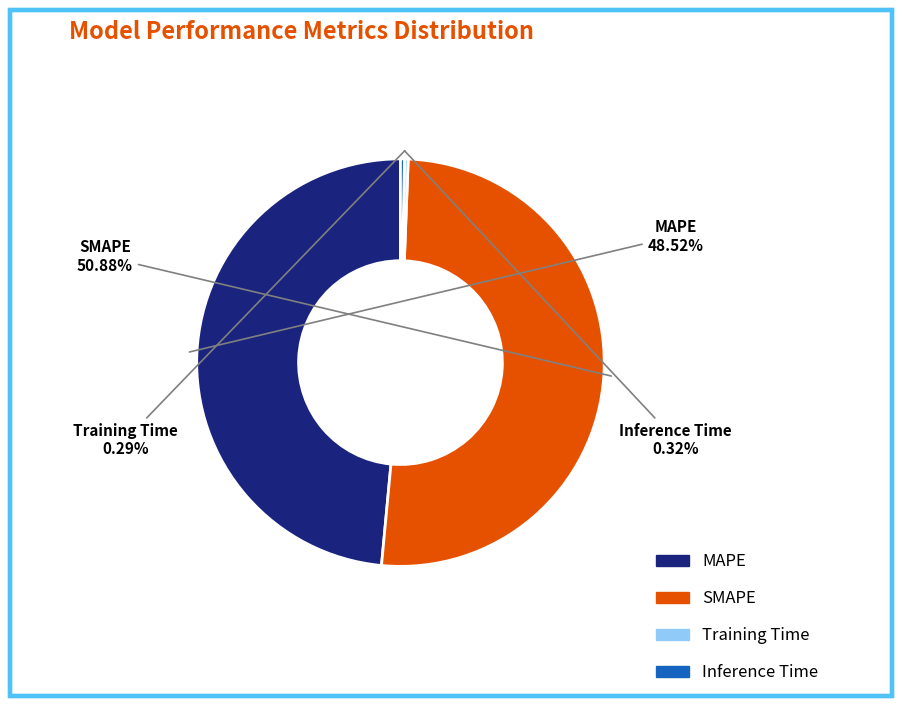

Which category has the biggest portion of the pie?

SMAPE